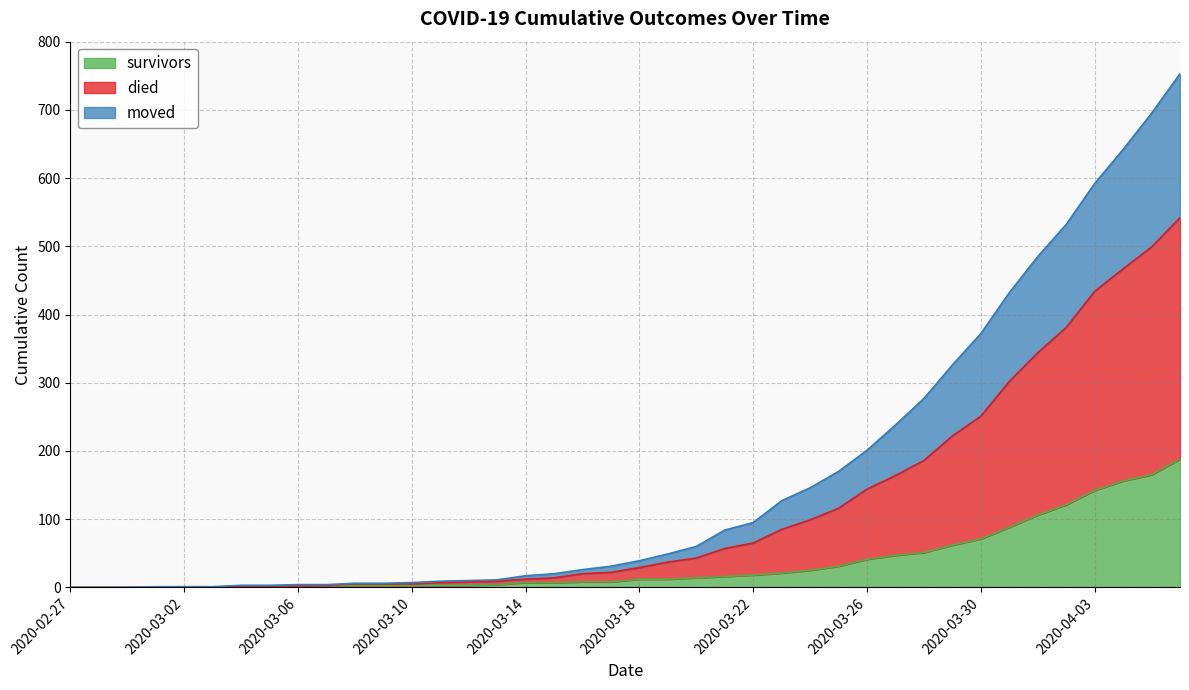

How many values in the survivors series exceed 12?

18